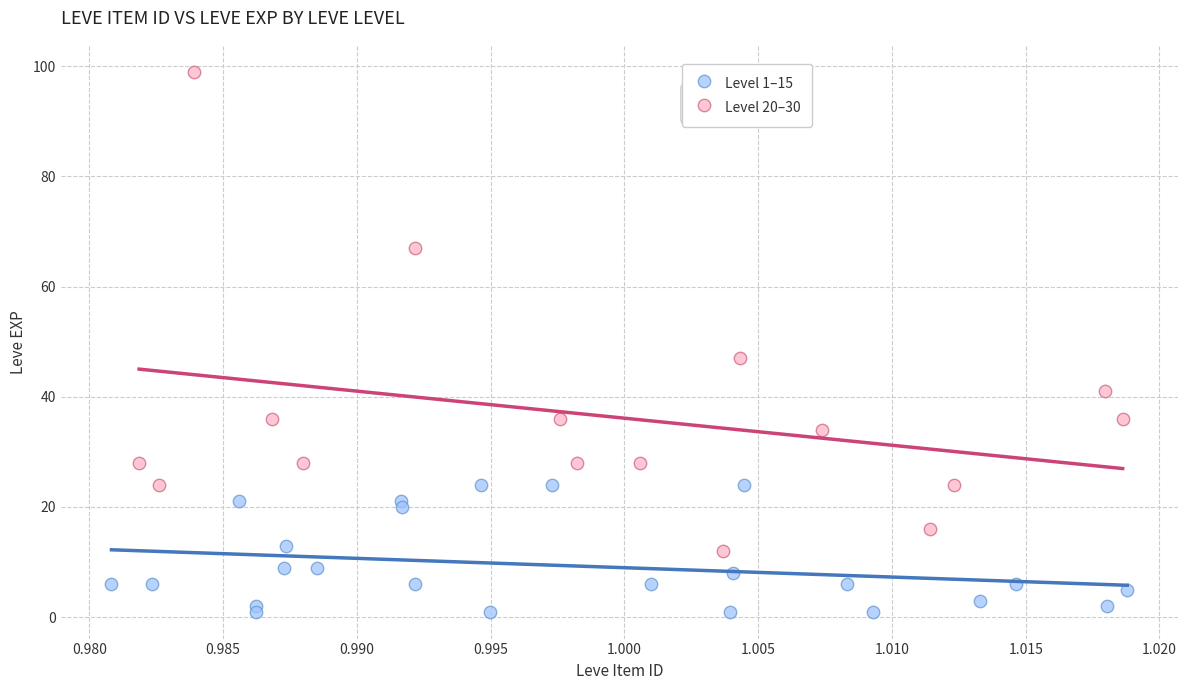

What are all the series names shown in the legend?

Level 1–15, Level 20–30